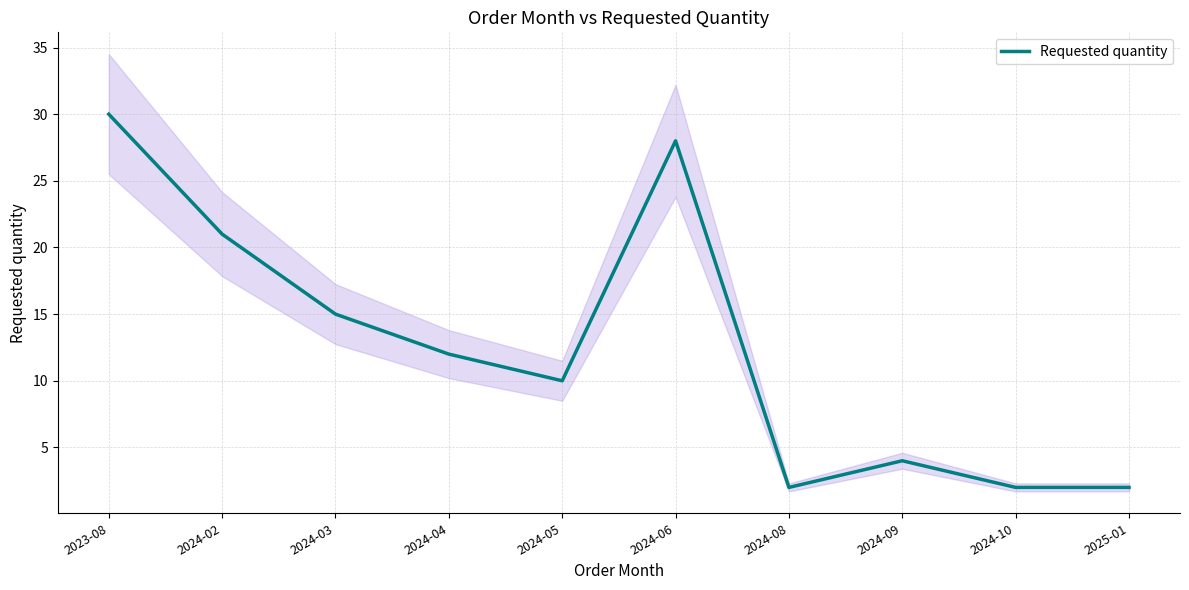

Where is the data nearest to the value 16?

2024-03